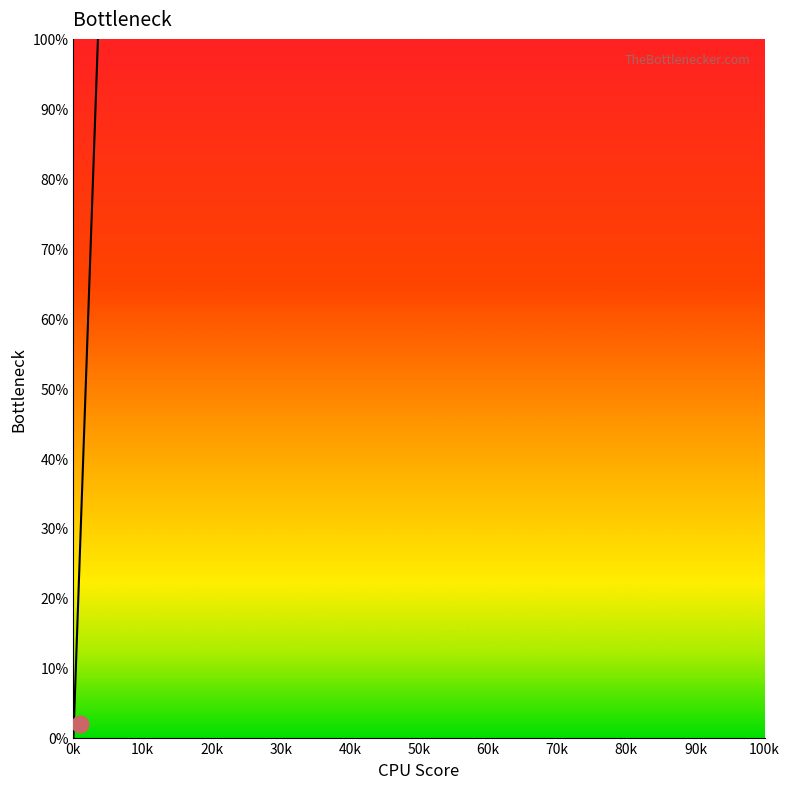

What is the greatest value displayed?

100.0